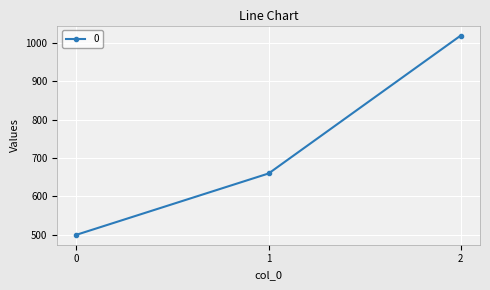

How many lines are shown in the chart?

1